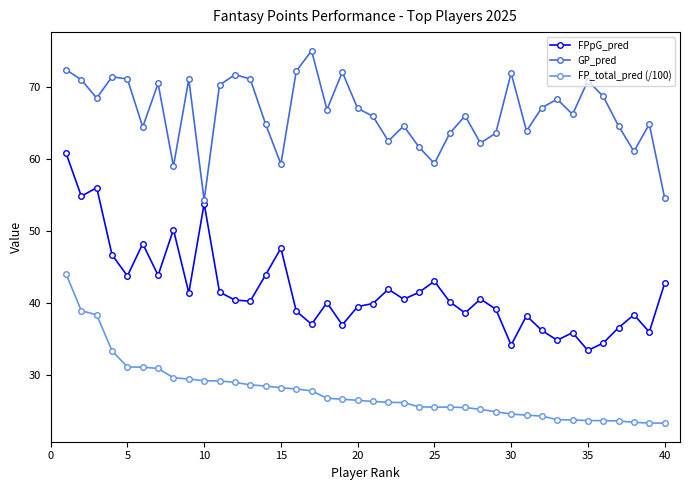

What is the value of the FPpG_pred point at the 26th from the left?

40.2